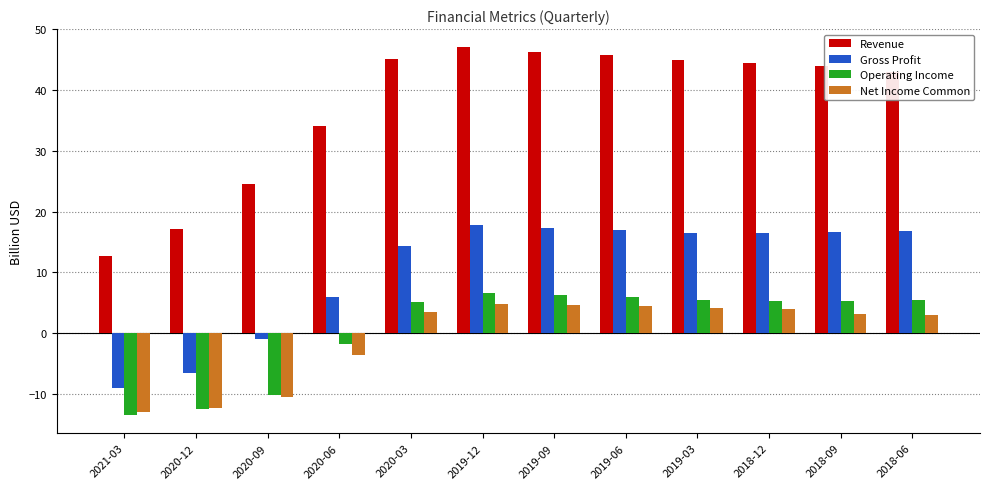

Is the value of Revenue at 2019-09 greater than the value of Operating Income at 2020-03?

Yes